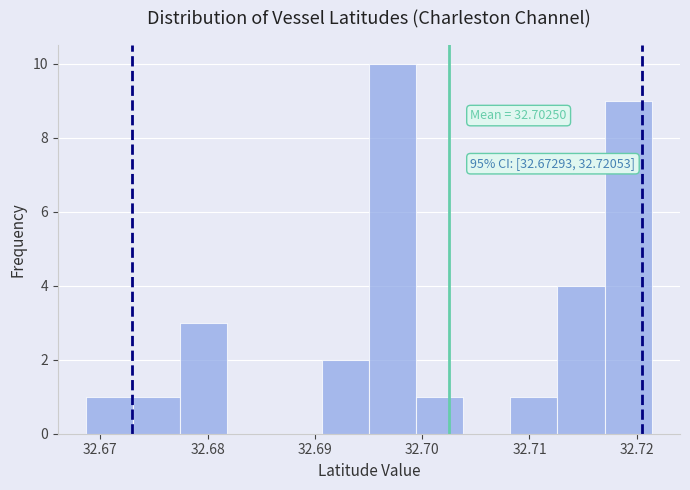

Which range on the x-axis has the tallest bar?

32.695 to 32.699